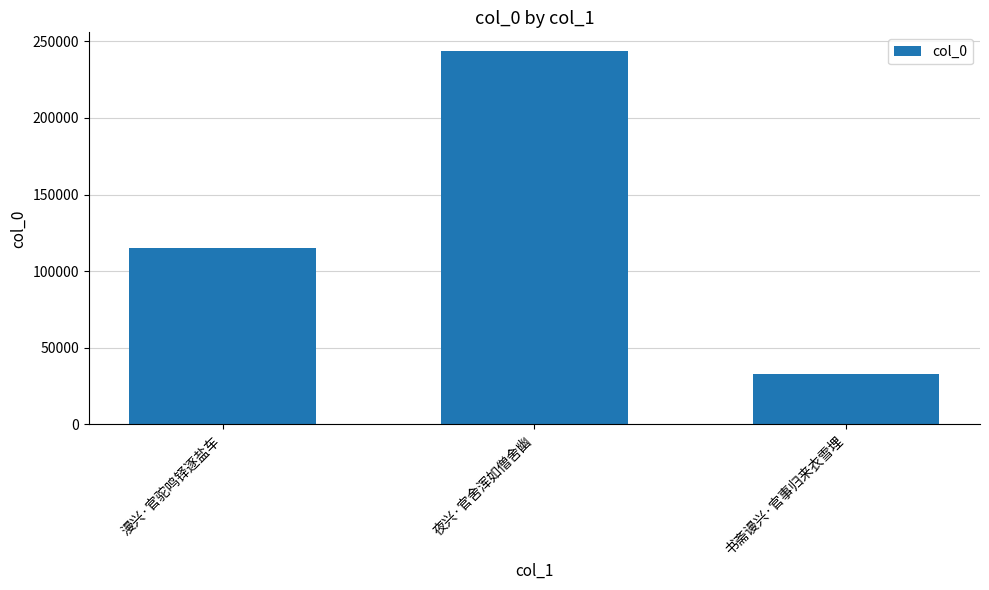

List the labels in order of value, smallest first.

书斋谩兴·官事归来衣雪埋, 漫兴·官驼鸣铎逐盐车, 夜兴·官舍浑如僧舍幽